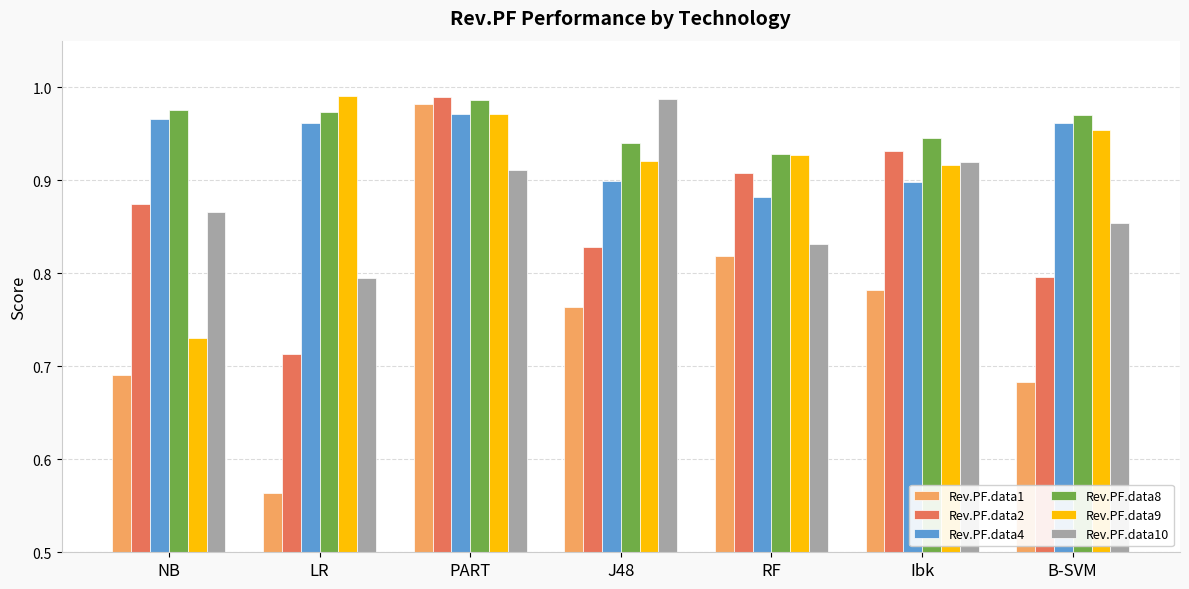

The value of Rev.PF.data2 at Ibk is 1.3. True or false?

False